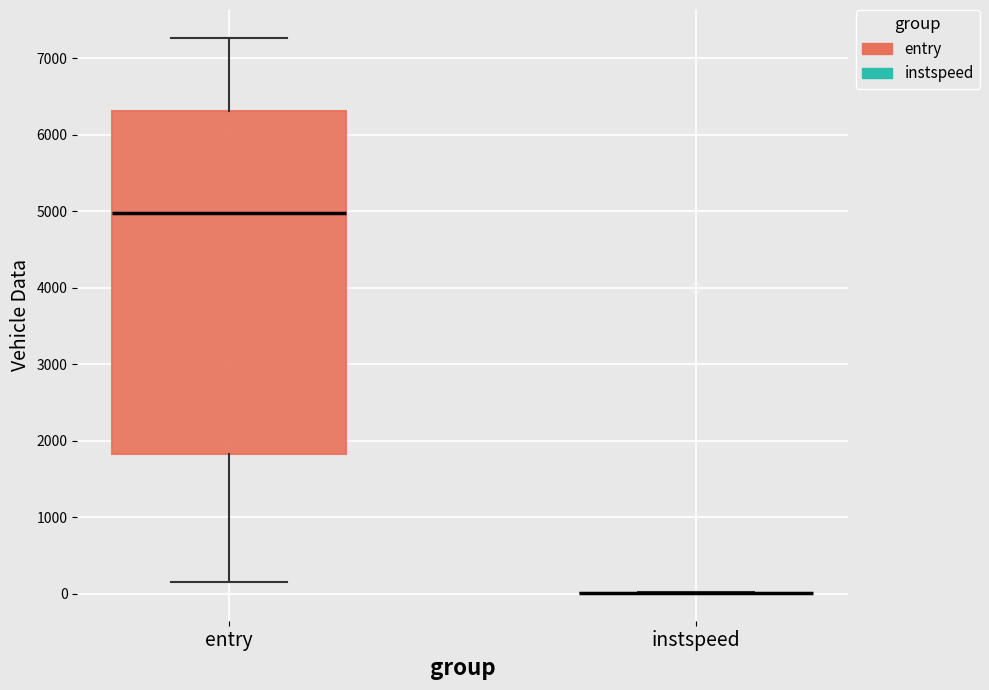

Reading left to right, read every box against the y-axis: the position of its median line, the range the box covers, and the ends of its whiskers. The values are not printed on the chart, so give them approximately, as read against the axis.

entry: median 5000, box 1800 to 6300, whiskers 200 to 7300
instspeed: box collapsed to a line at 0, whiskers 0 to 0